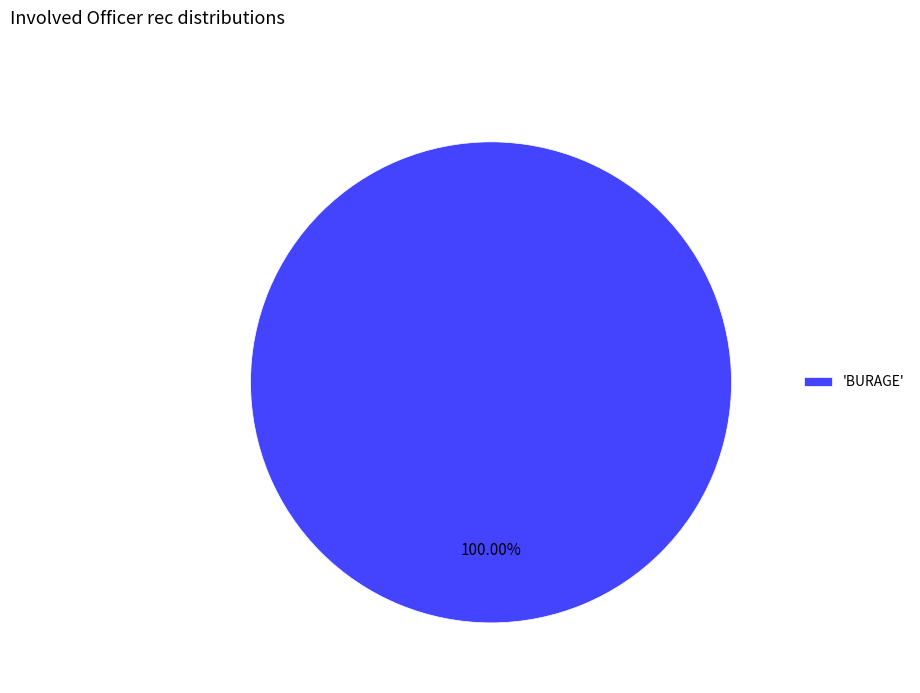

Rank the categories by value from highest to lowest.

'BURAGE'